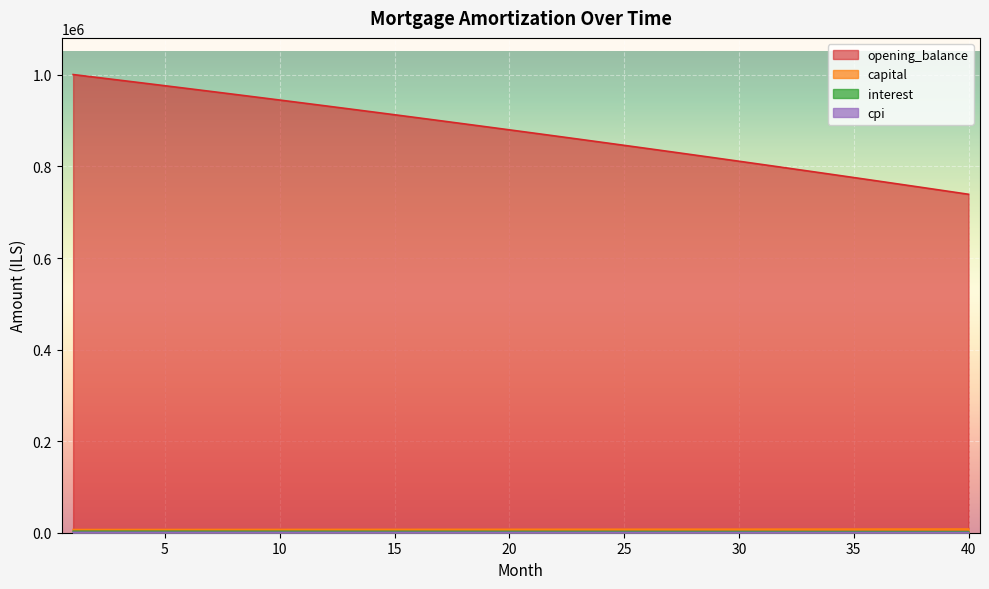

What are all the series names shown in the legend?

opening_balance, capital, interest, cpi